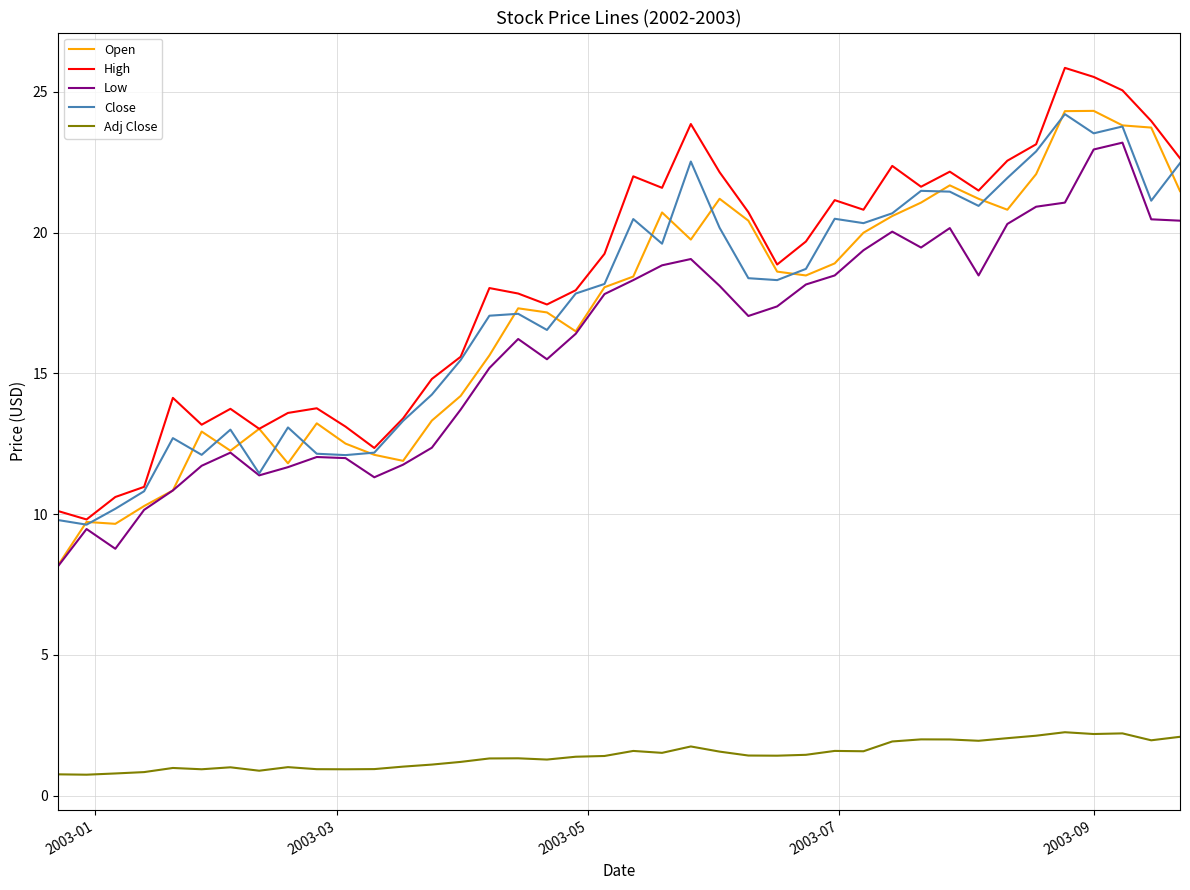

What is the smallest value displayed?

0.7